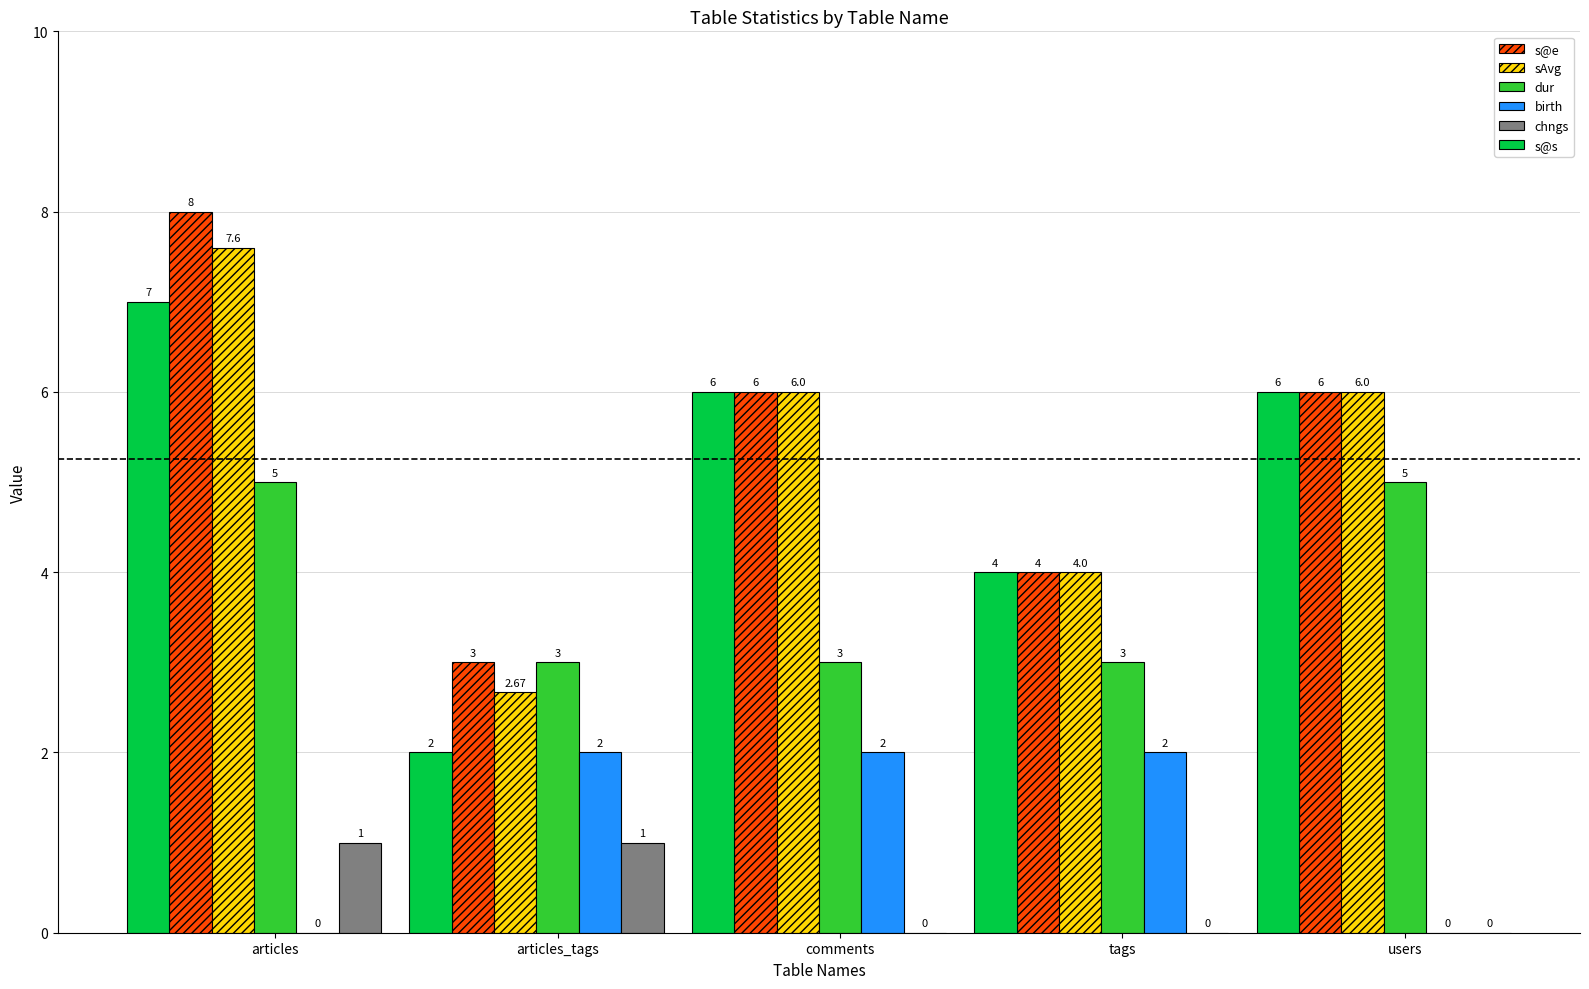

Which series changed the most between articles and tags?

s@e